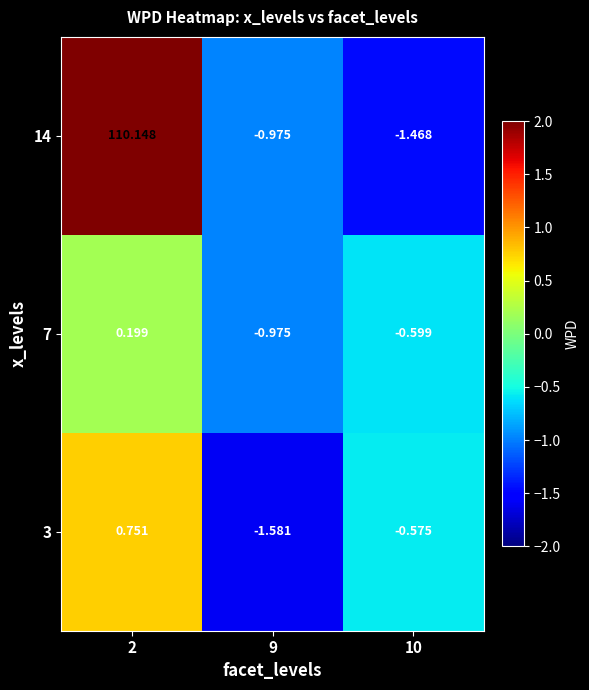

Is the value of 14 at 2 greater than the value of 3 at 9?

Yes